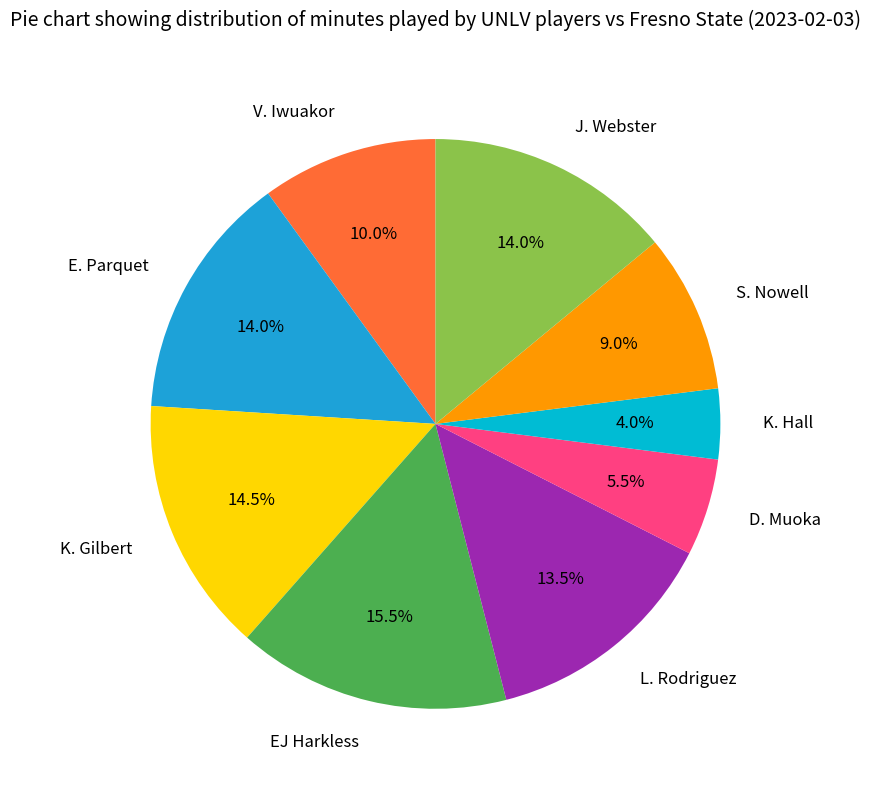

The D. Muoka slice represents 1% of the pie. True or false?

False